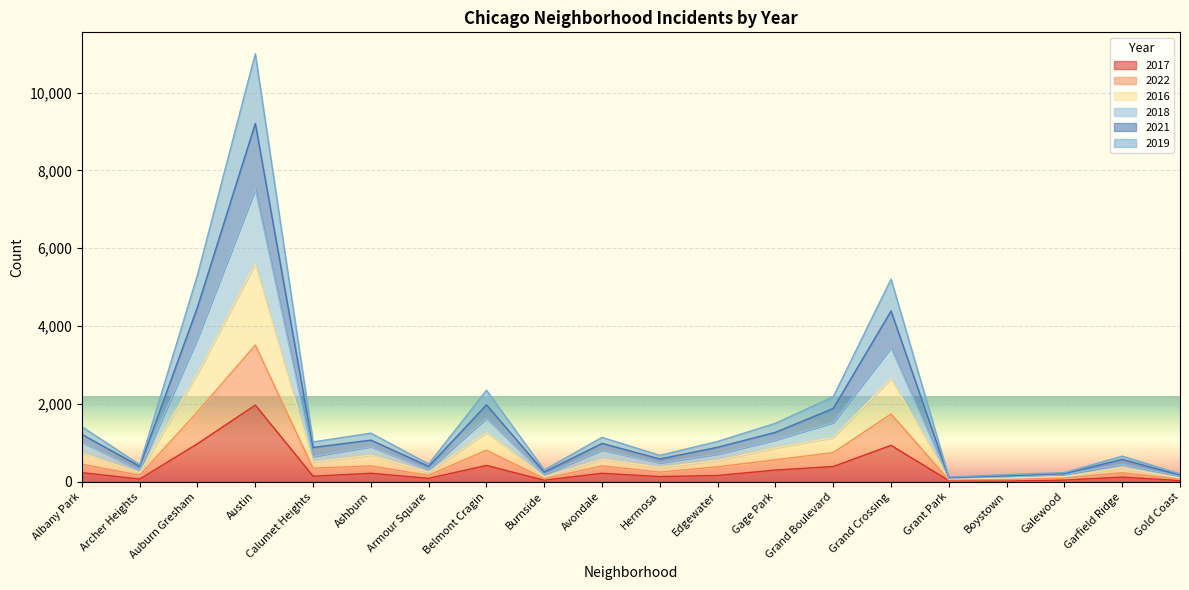

Is the value of 2016 at Hermosa greater than the value of 2022 at Grand Boulevard?

No